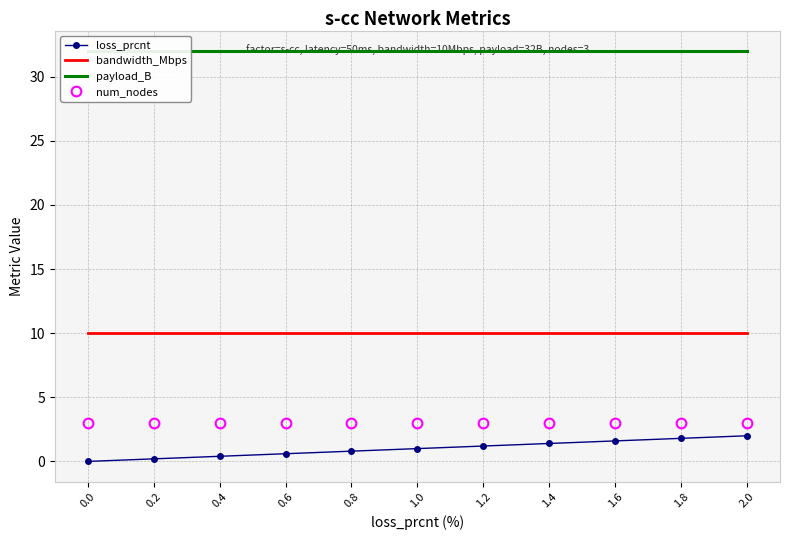

True or false: loss_prcnt and num_nodes cross at least once.

False